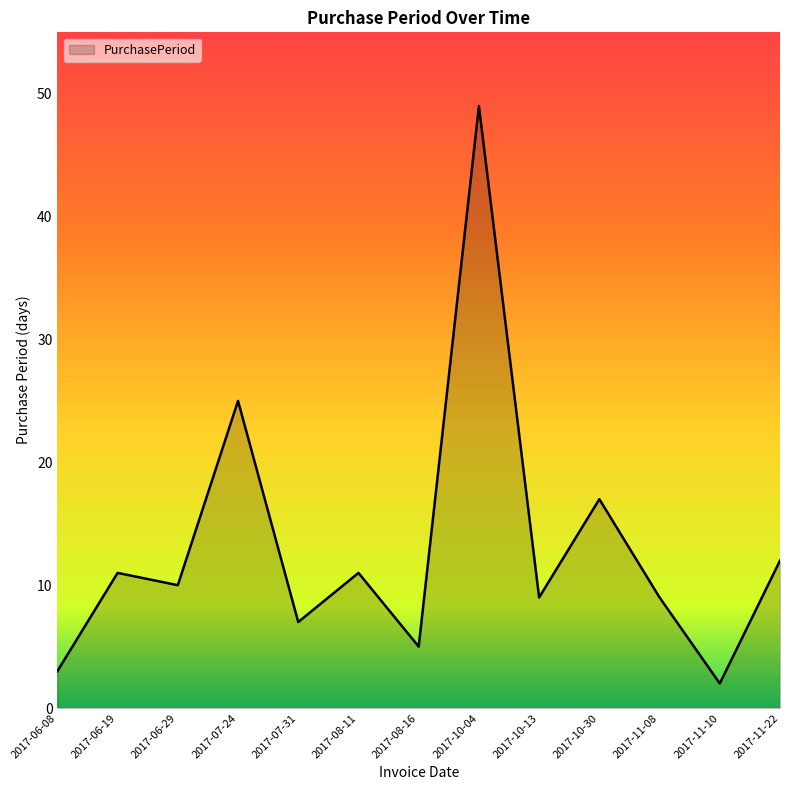

What position from the left is 2017-06-19?

2